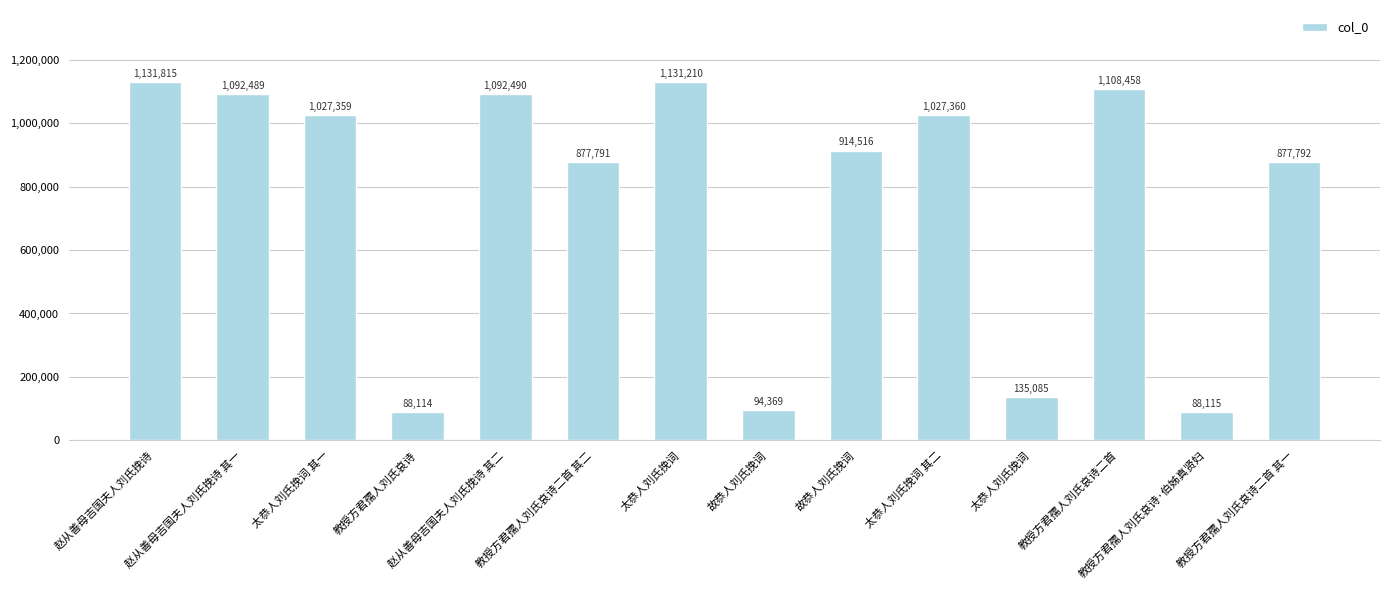

What is the label of the 6th bar from the left?

教授方君孺人刘氏哀诗二首 其二